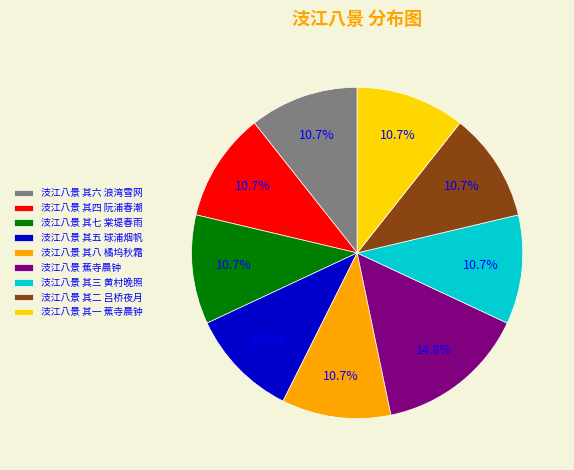

What is the largest slice in the pie chart?

汥江八景 蕉寺晨钟